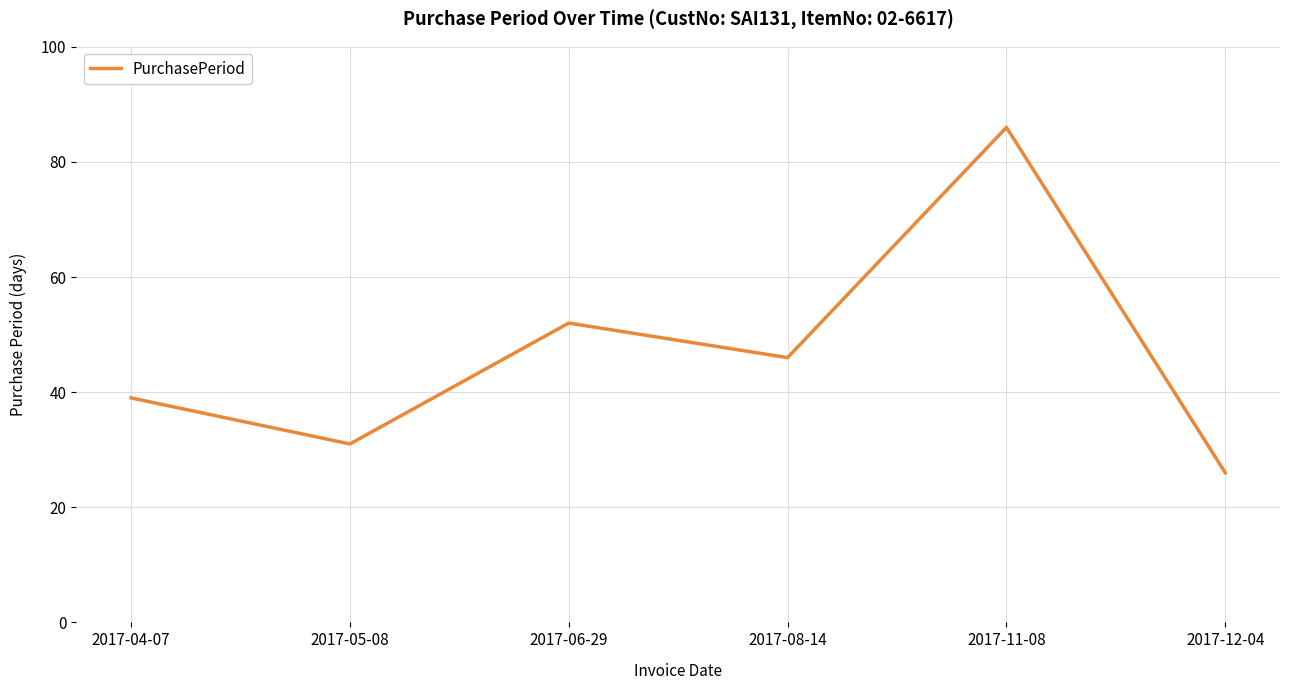

True or false: the data shows 14 at 2017-12-04.

False